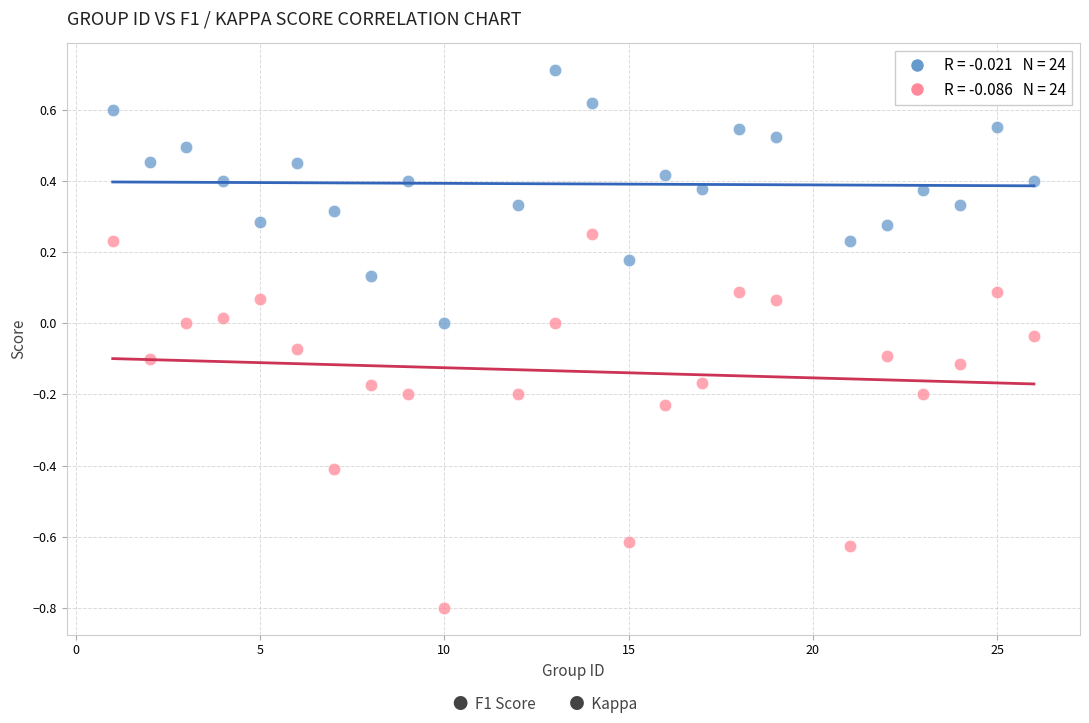

Across all data points, what is the range of X values (max minus min)?

25.0